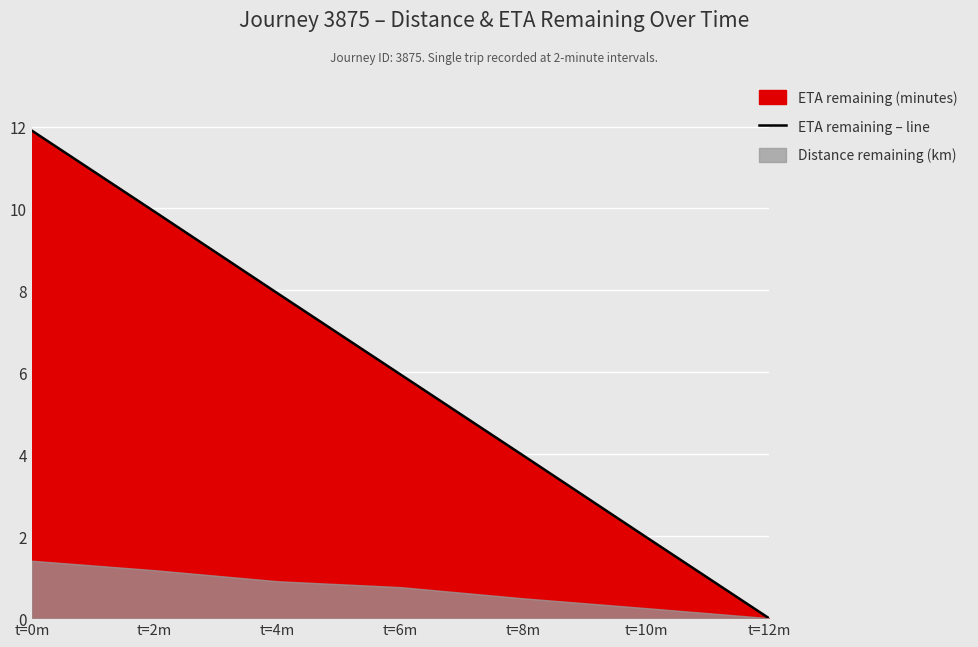

Where is the data nearest to the value 5?

t=6m